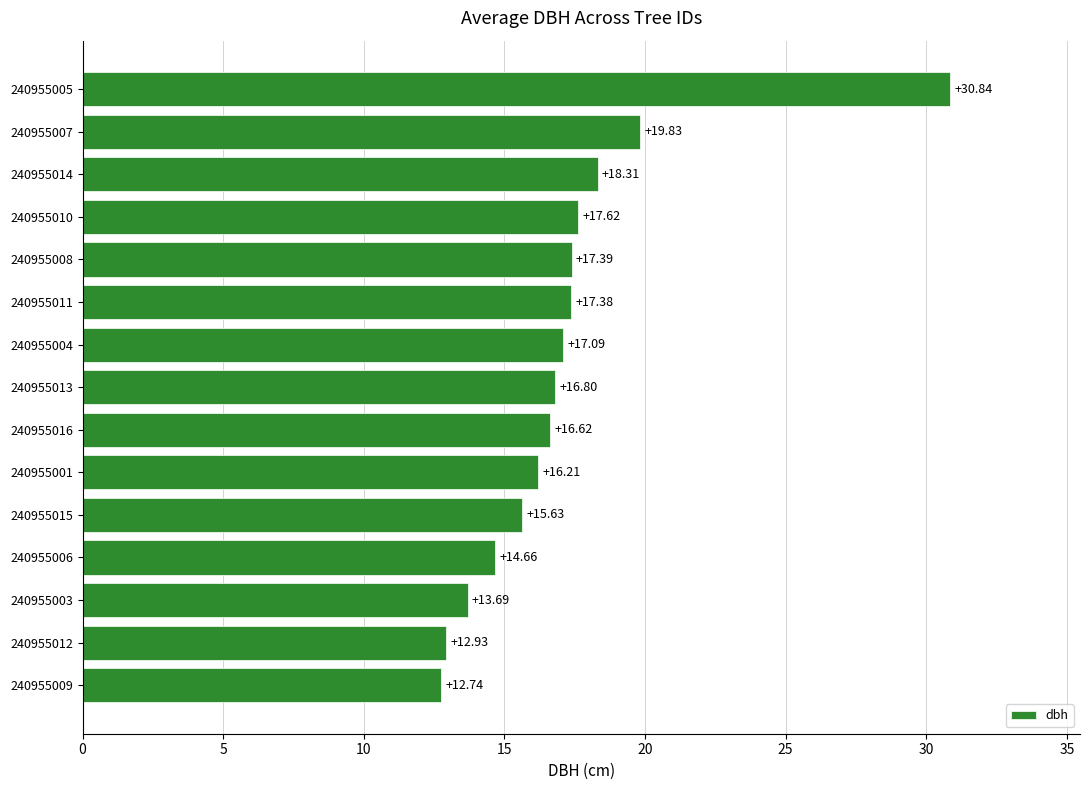

How many data points are less than 16?

5